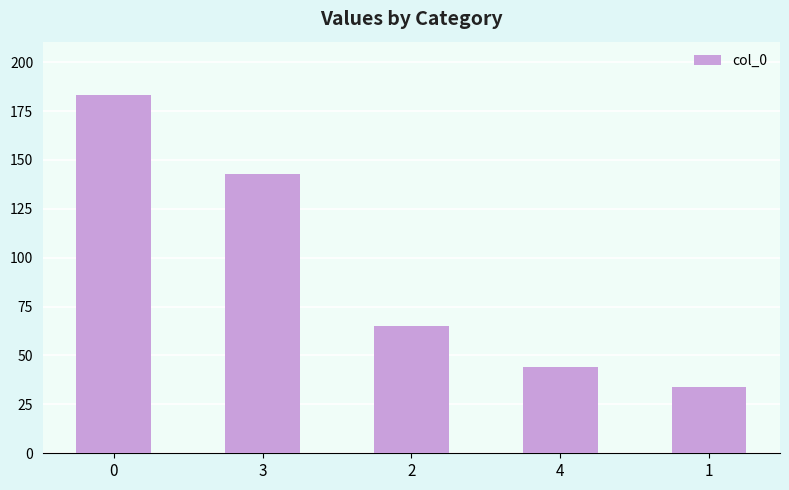

Rank the categories by value from highest to lowest.

0, 3, 2, 4, 1